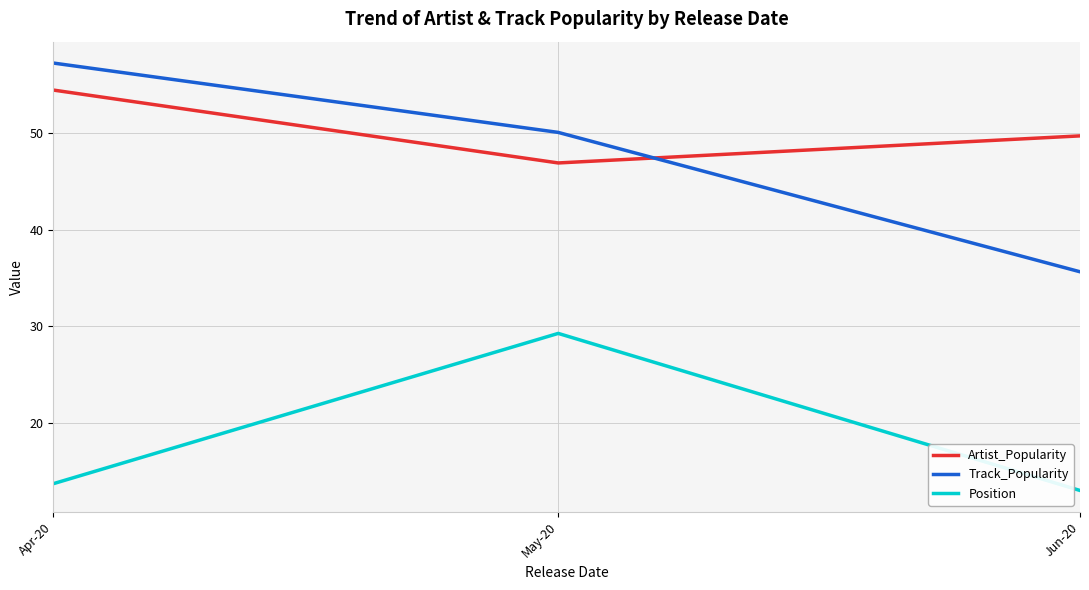

The Artist_Popularity series shows 54.5 at Apr-20. True or false?

True